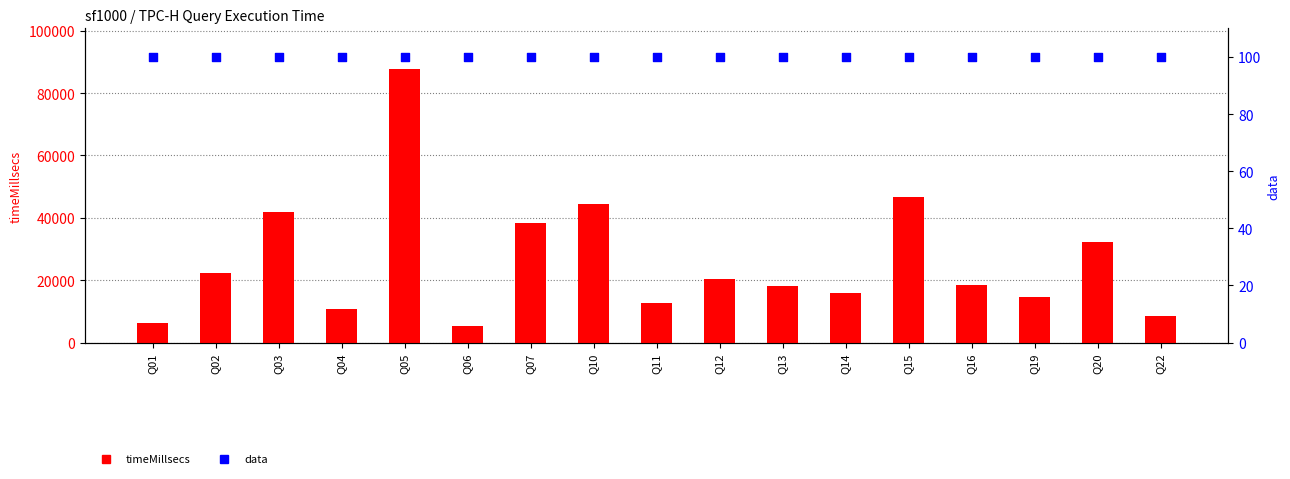

Which series reaches the maximum Y coordinate?

timeMillsecs